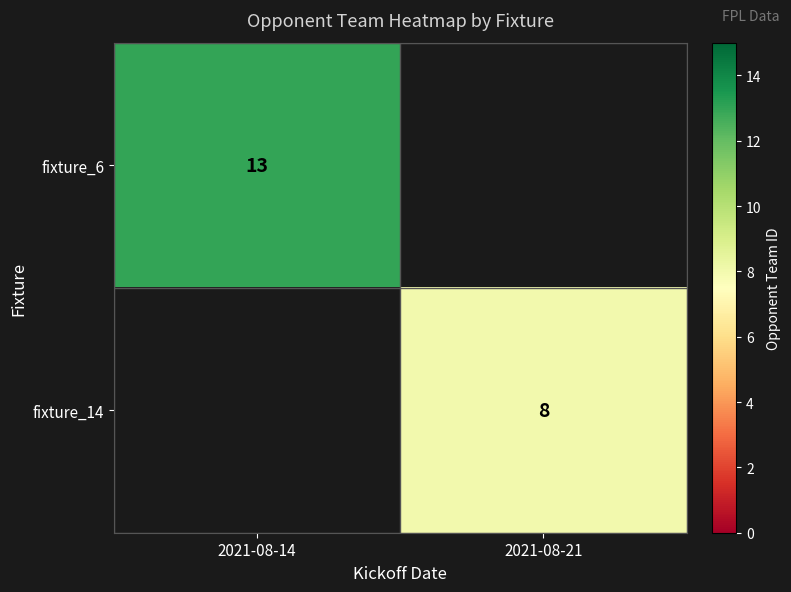

Is it true that fixture_14 equals 14 at 2021-08-21?

False